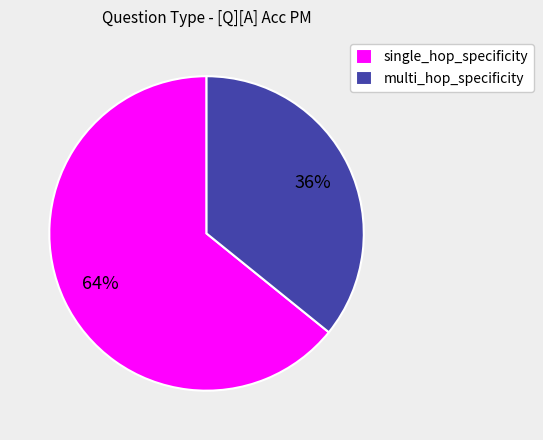

To the nearest percent, what percentage of the pie is single_hop_specificity?

64%